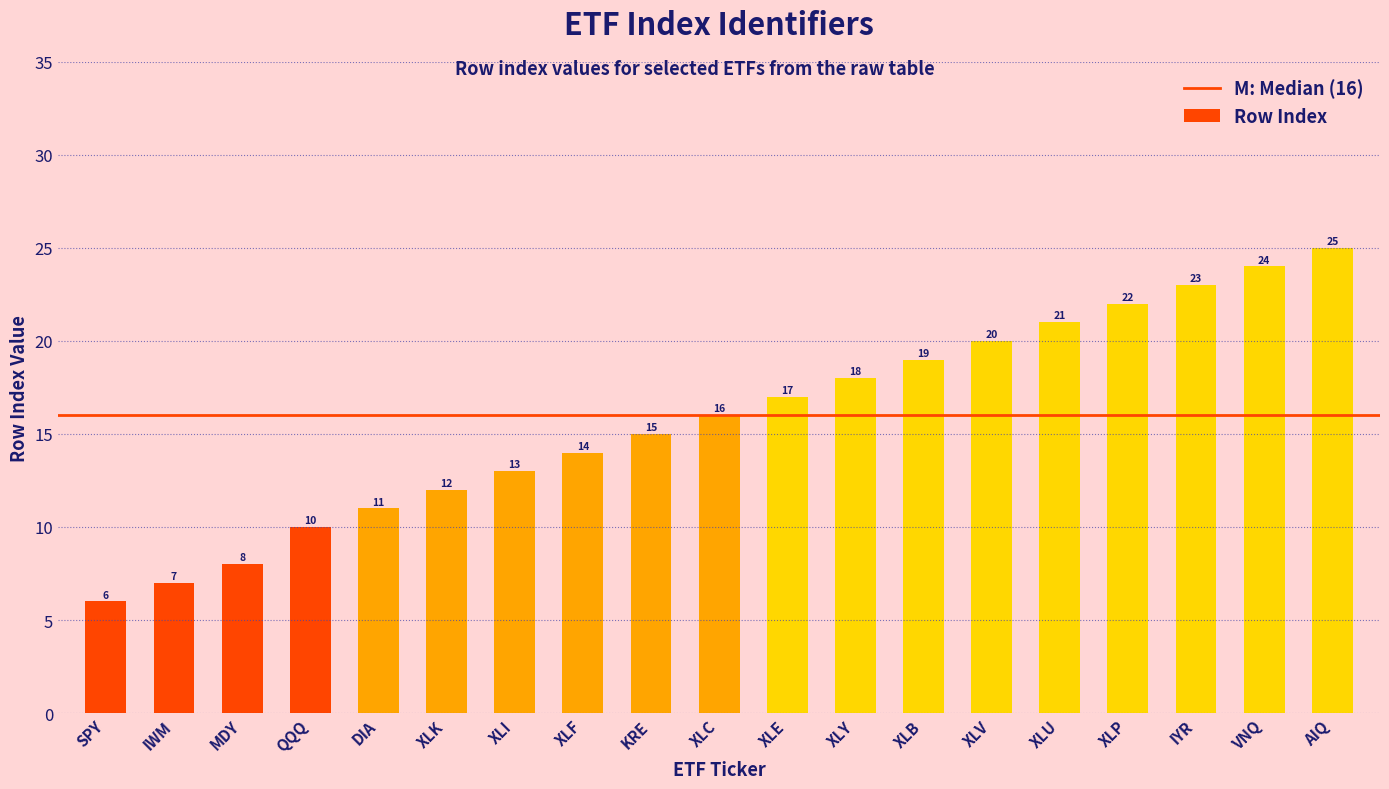

What position from the left is XLE?

11